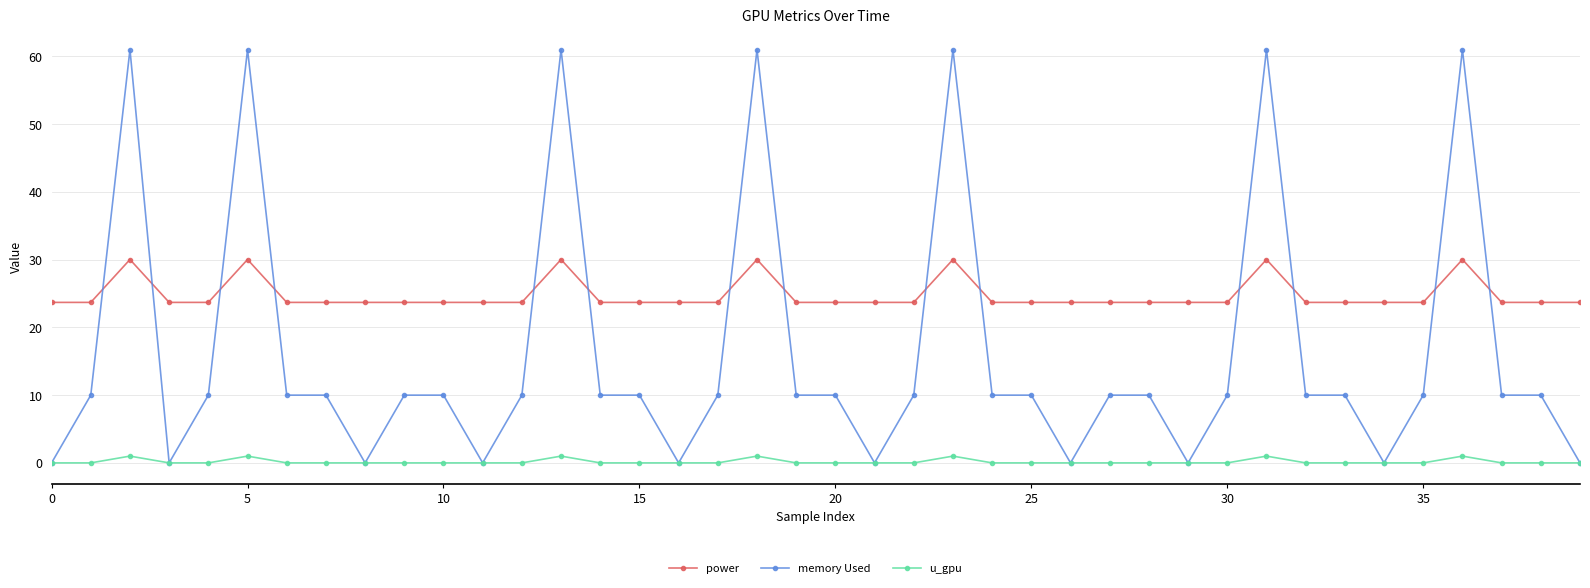

What is the highest value of the memory Used series?

61.0